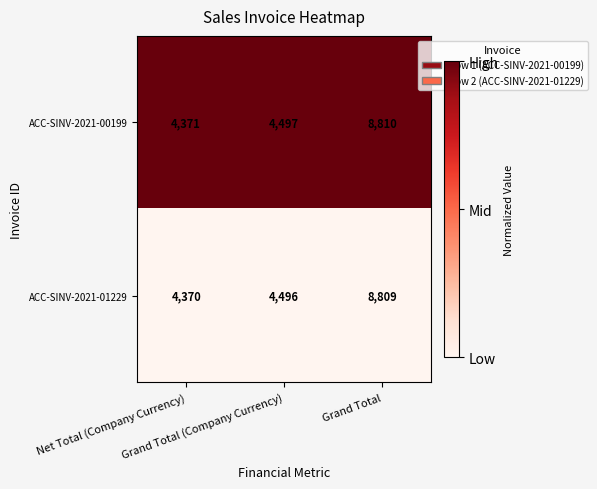

List the series in order of their overall mean, highest first.

ACC-SINV-2021-00199, ACC-SINV-2021-01229